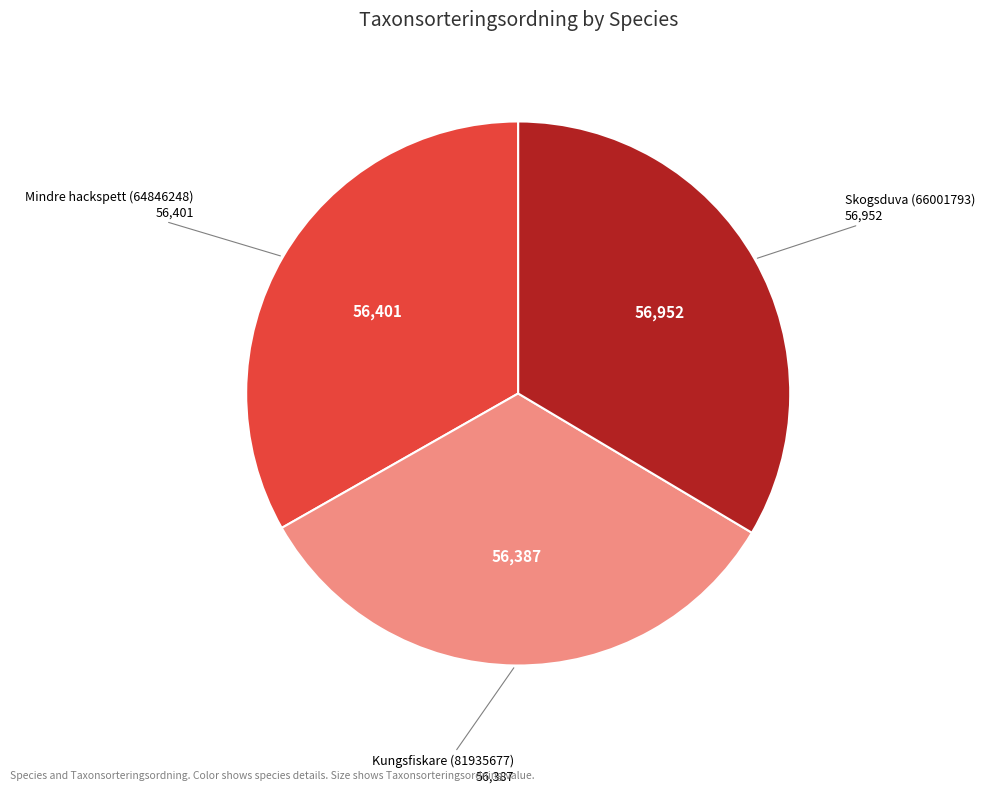

The Skogsduva (66001793) slice represents 34% of the pie. True or false?

True